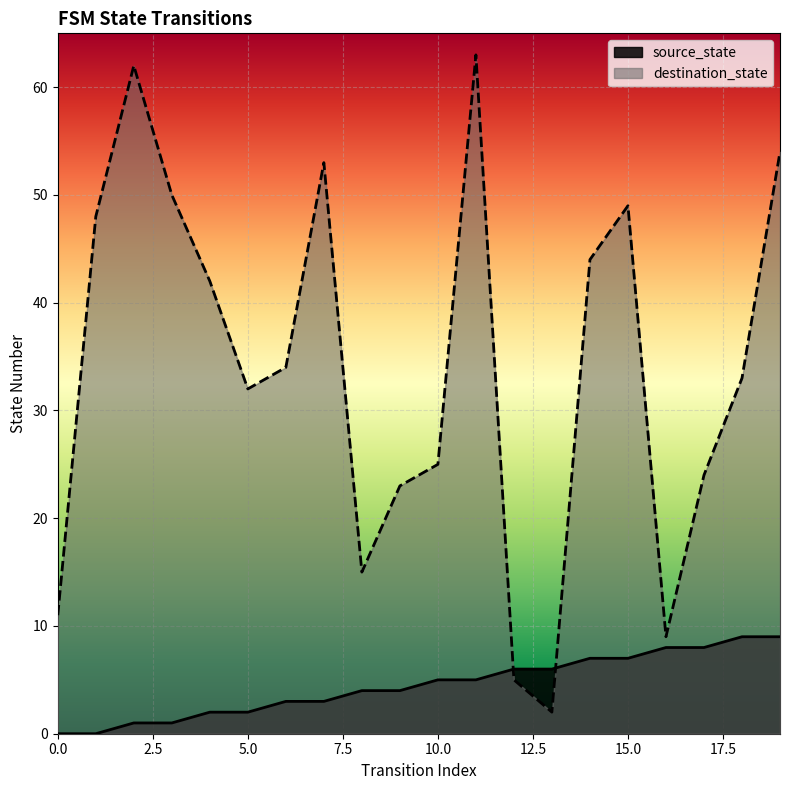

In destination_state, how many points are higher than both neighbors (excluding endpoints)?

4